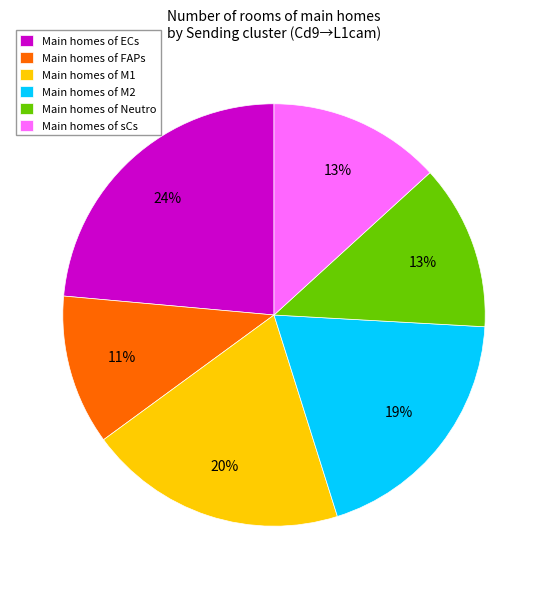

Which category has the biggest portion of the pie?

Main homes of ECs